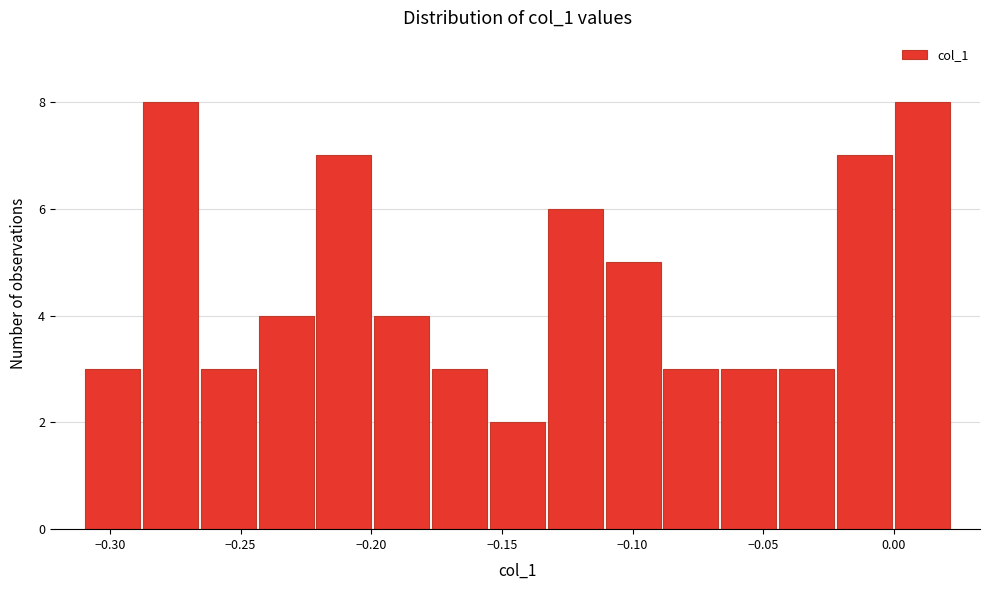

Reading left to right, transcribe this chart: for each bar, give the range it covers on the x-axis and its height. Neither the bar edges nor the heights are printed on the chart, so give them approximately, as read against the axes.

-0.310 to -0.290: 3
-0.290 to -0.265: 8
-0.265 to -0.245: 3
-0.245 to -0.220: 4
-0.220 to -0.200: 7
-0.200 to -0.175: 4
-0.175 to -0.155: 3
-0.155 to -0.135: 2
-0.135 to -0.110: 6
-0.110 to -0.090: 5
-0.090 to -0.065: 3
-0.065 to -0.045: 3
-0.045 to -0.020: 3
-0.020 to 0.000: 7
0.000 to 0.020: 8